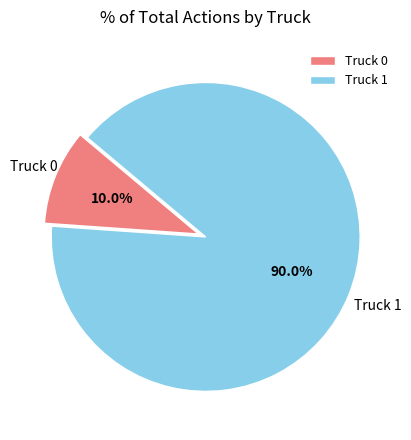

Between Truck 0 and Truck 1, which is larger?

Truck 1